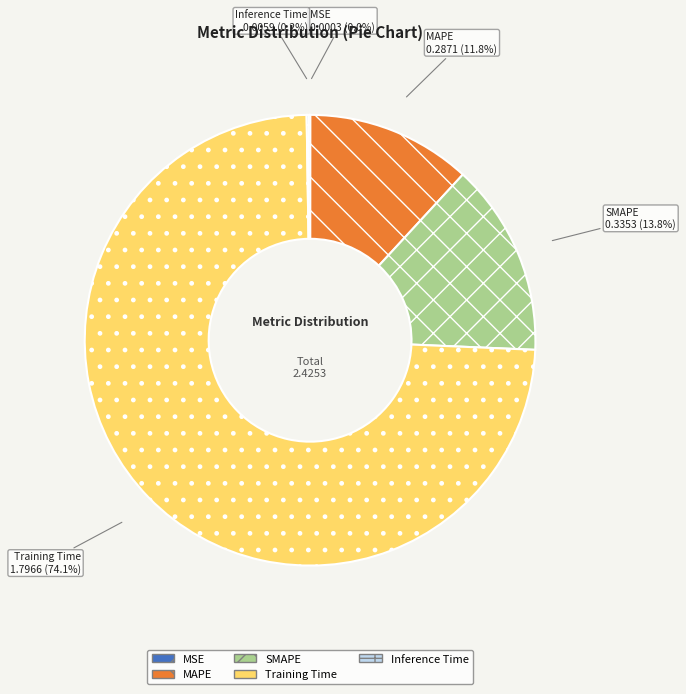

To the nearest percent, what is the difference between the largest and smallest slice percentages?

74%